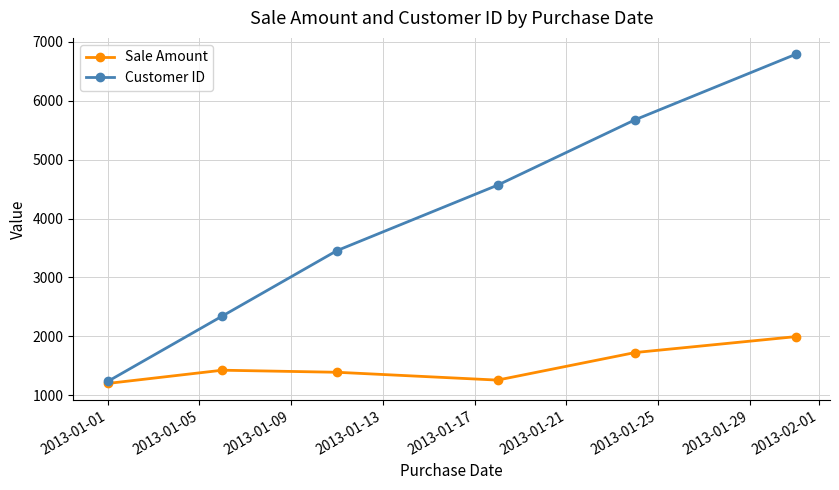

Which series has the widest spread of values?

Customer ID